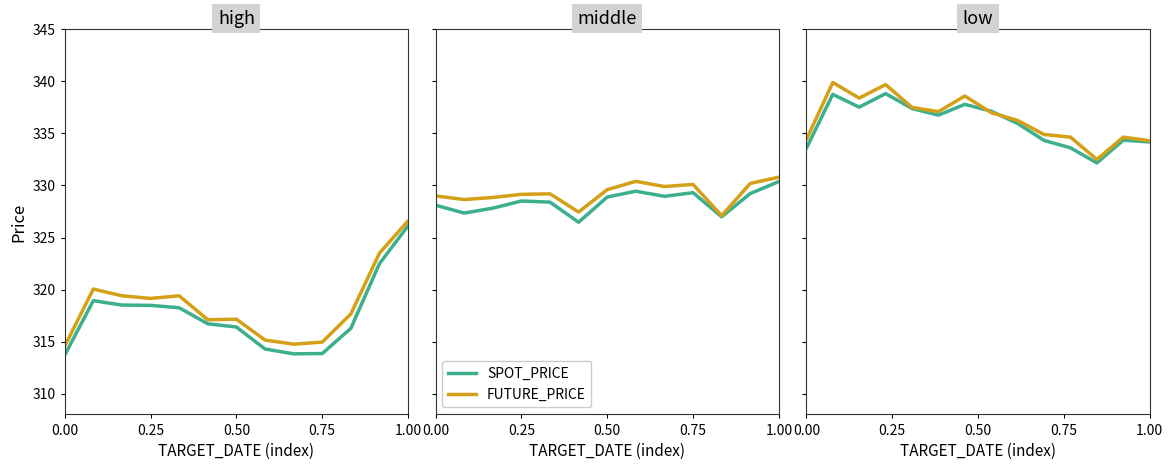

True or false: SPOT_PRICE and FUTURE_PRICE cross at least once.

True